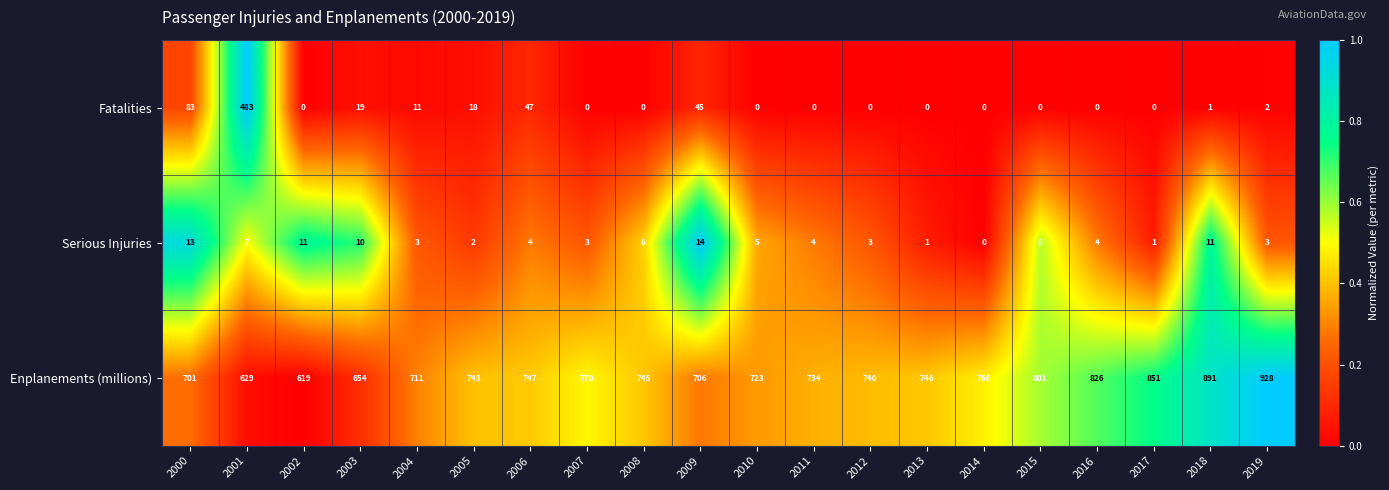

True or false: Enplanements (millions) has a value of 743 at 2005.

True